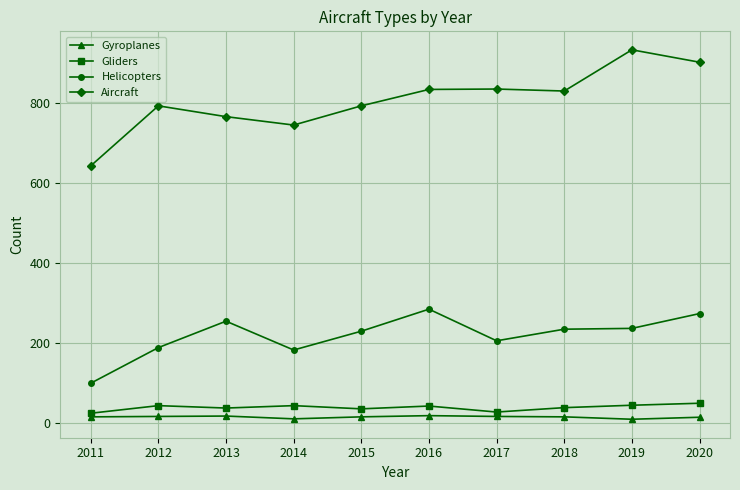

How many interior local valleys does the Aircraft series have?

2